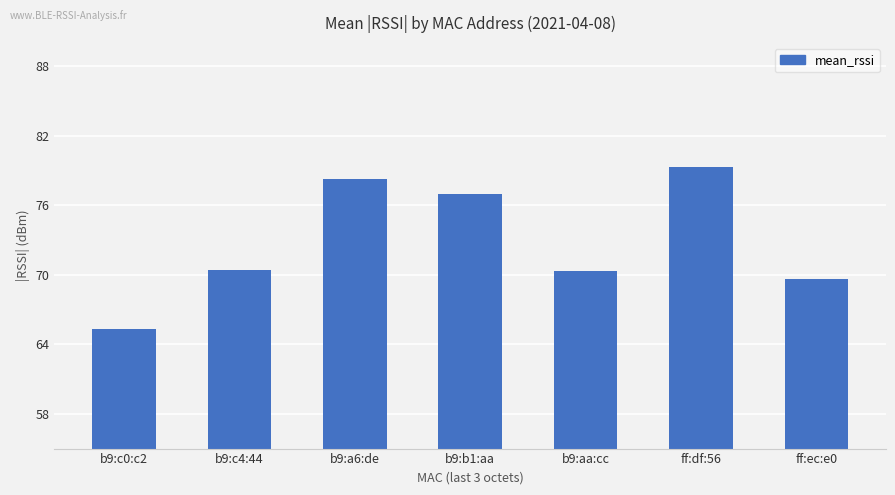

What is the label of the 5th bar from the right?

b9:a6:de